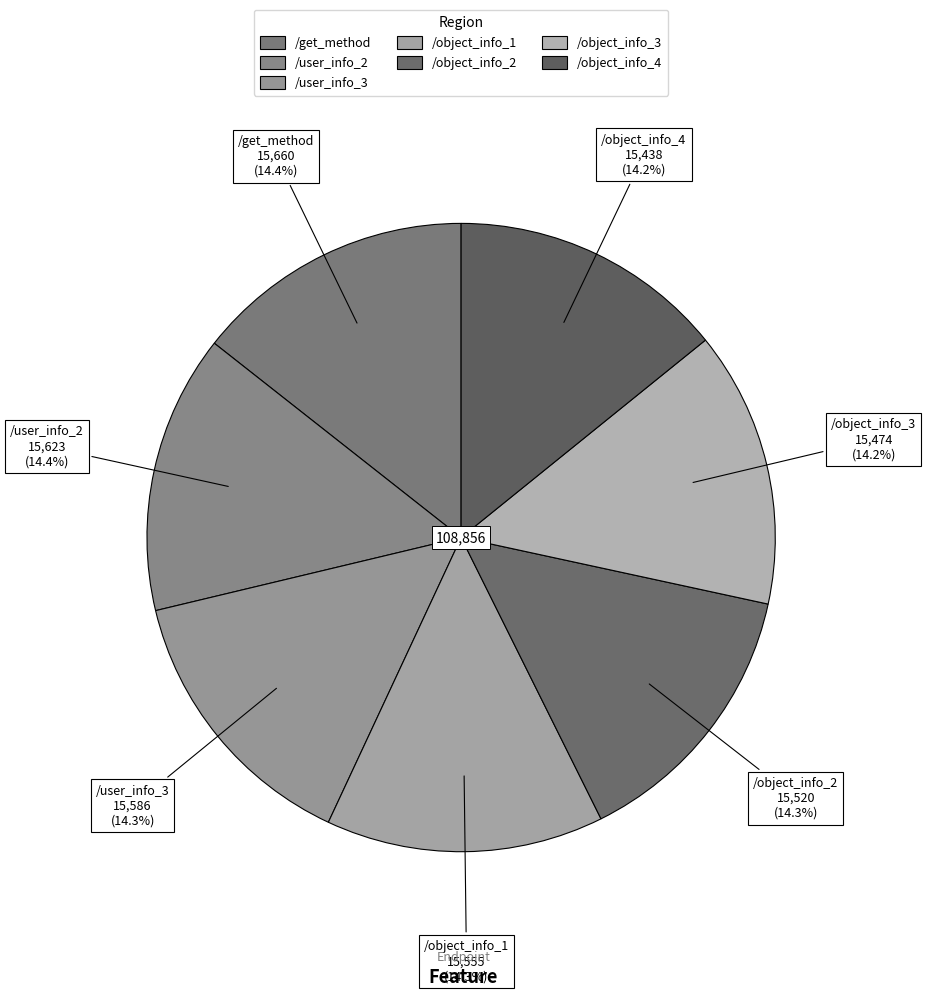

True or false: /user_info_3 accounts for 14% of the total.

True